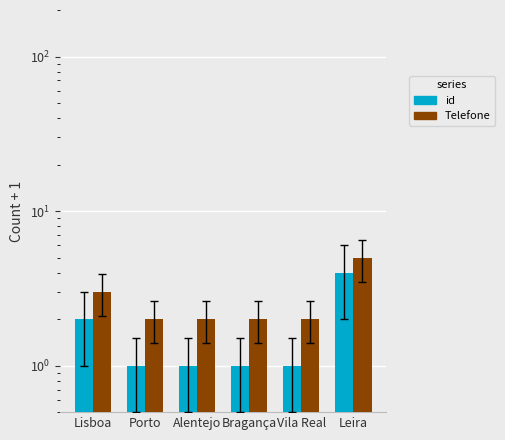

Reading left to right, list all the values displayed in this chart.

id: Lisboa=2	Porto=1	Alentejo=1	Bragança=1	Vila Real=1	Leira=4
Telefone: Lisboa=3	Porto=2	Alentejo=2	Bragança=2	Vila Real=2	Leira=5